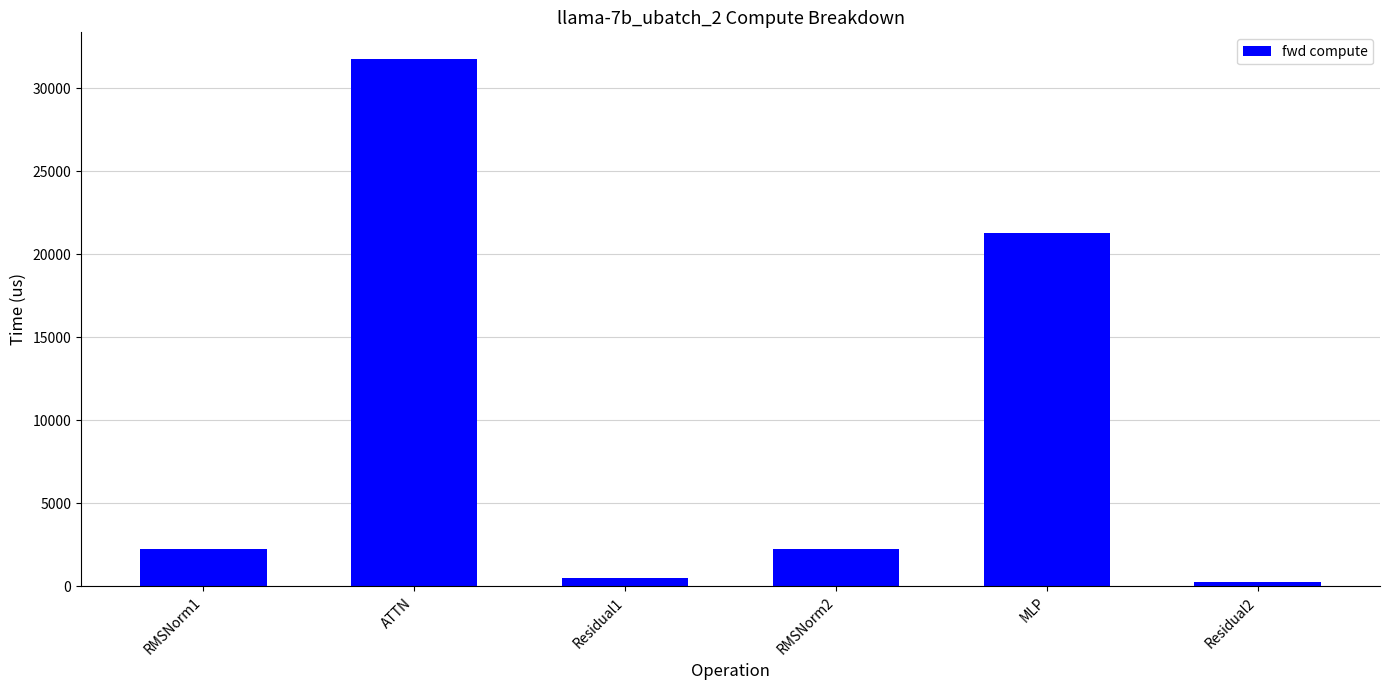

Where is the data nearest to the value 16008?

MLP